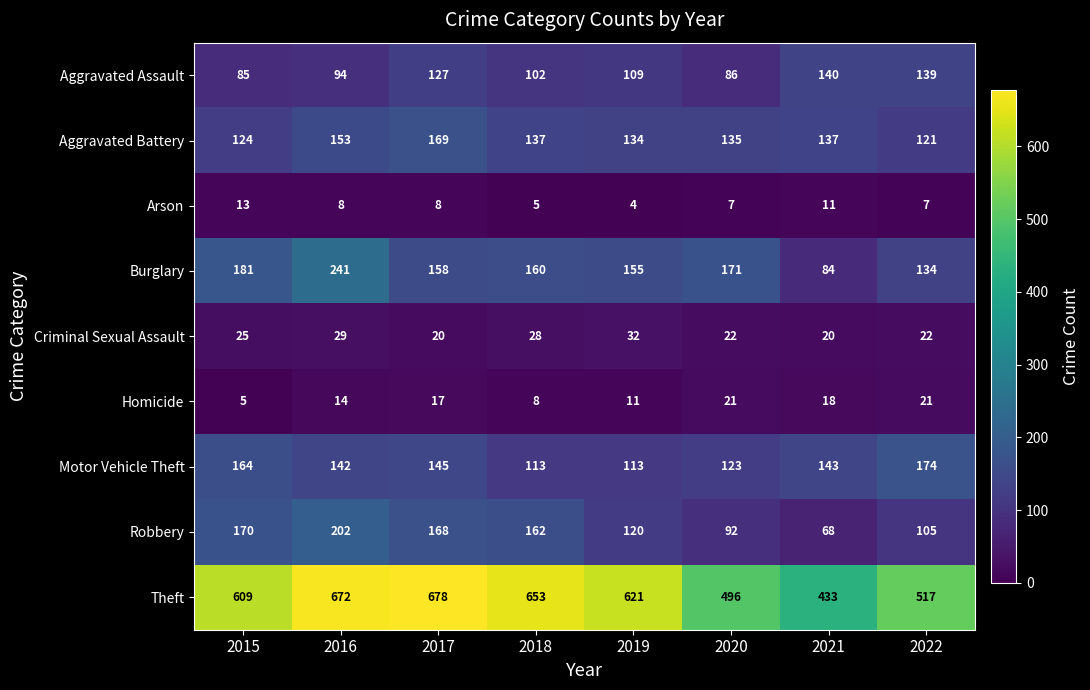

What value does the Motor Vehicle Theft series have at 2016, to the nearest 10?

140